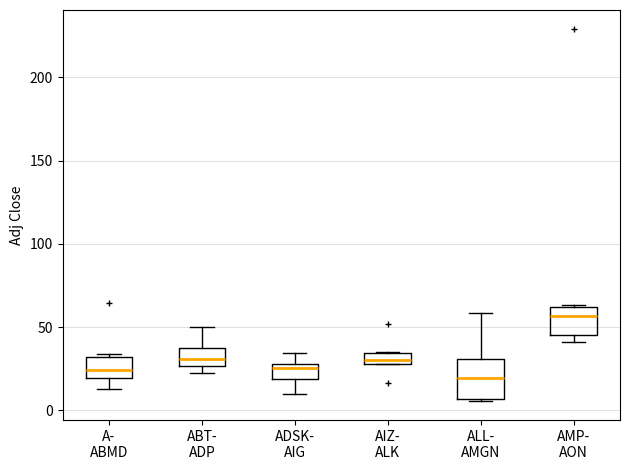

Where is the lower edge of the box for ALL- AMGN on the y-axis? The values are not printed on the chart, so give them approximately, as read against the axis.

5